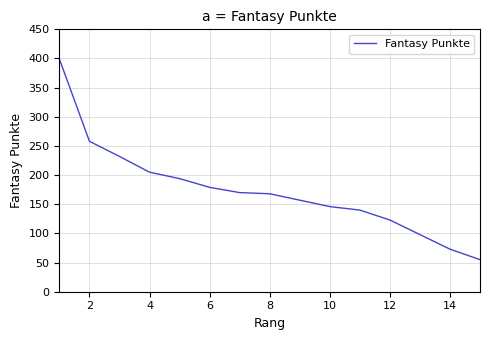

What is the difference between the maximum and minimum values?

344